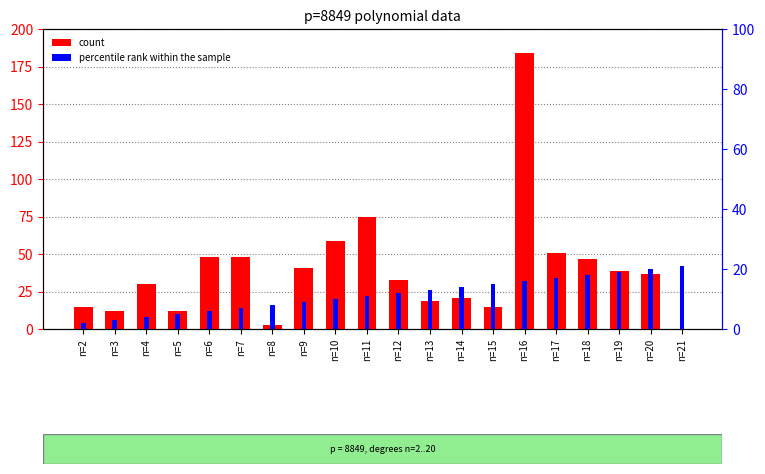

Which category has the highest value across all series?

n=16